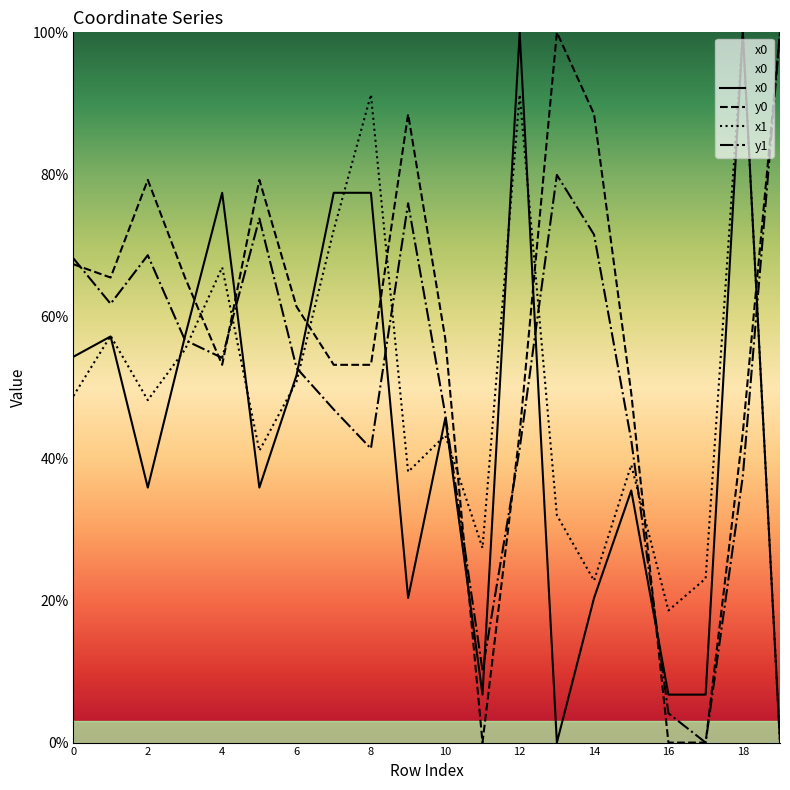

What is the total value across all series at 1?

241.7